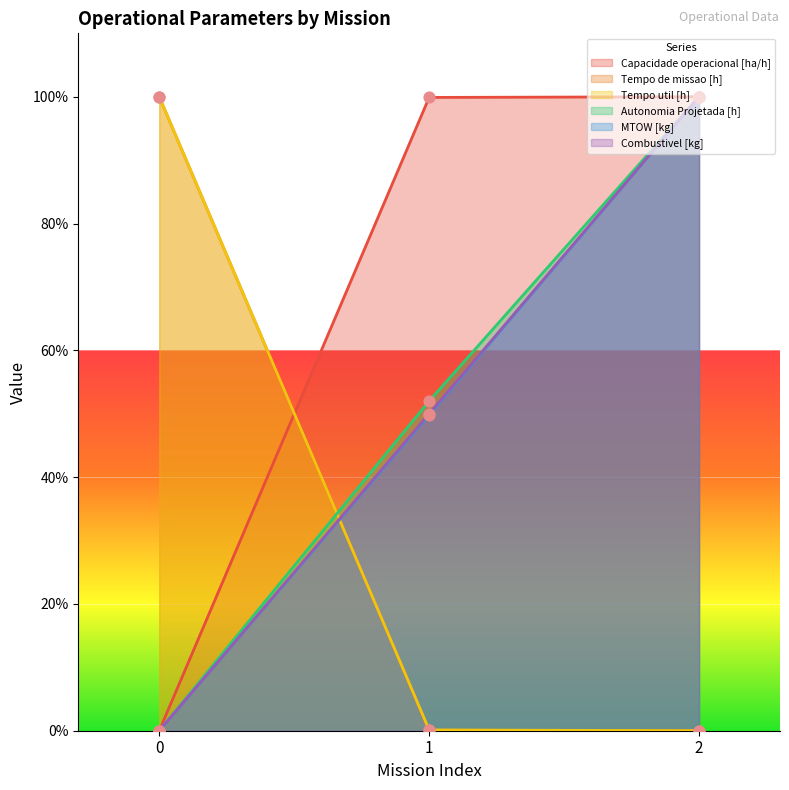

At how many categories does at least one series exceed 11?

3